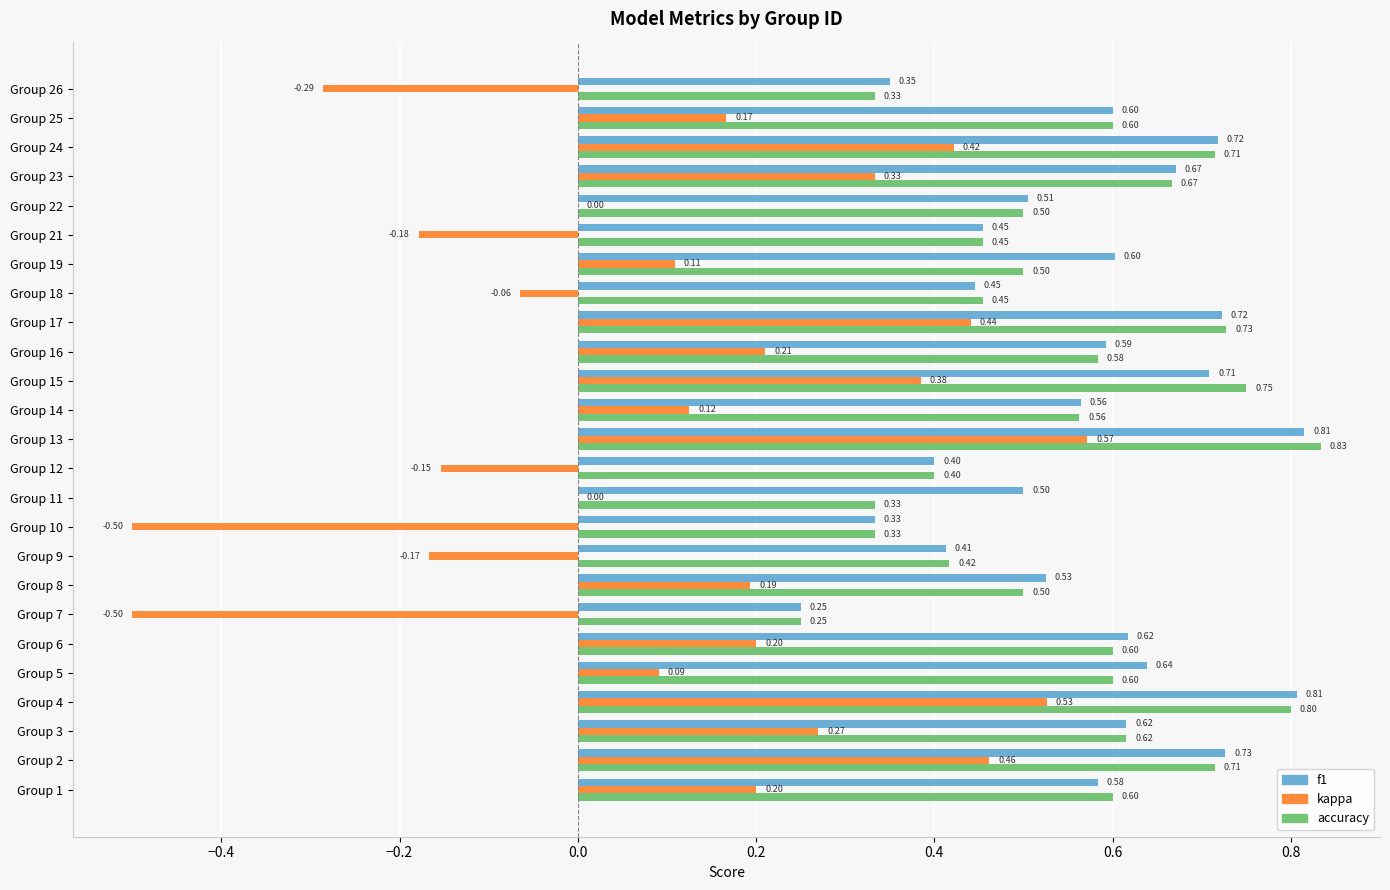

How many series are shown in this chart?

3